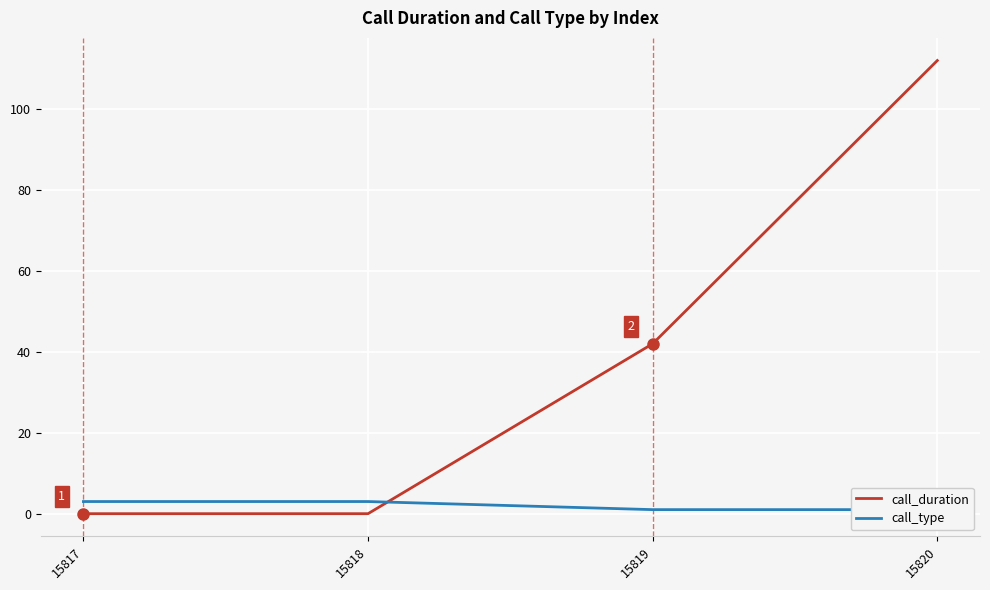

Reading left to right, what are all the values shown in this chart?

call_duration: 15817=0	15818=0	15819=42	15820=112
call_type: 15817=3	15818=3	15819=1	15820=1